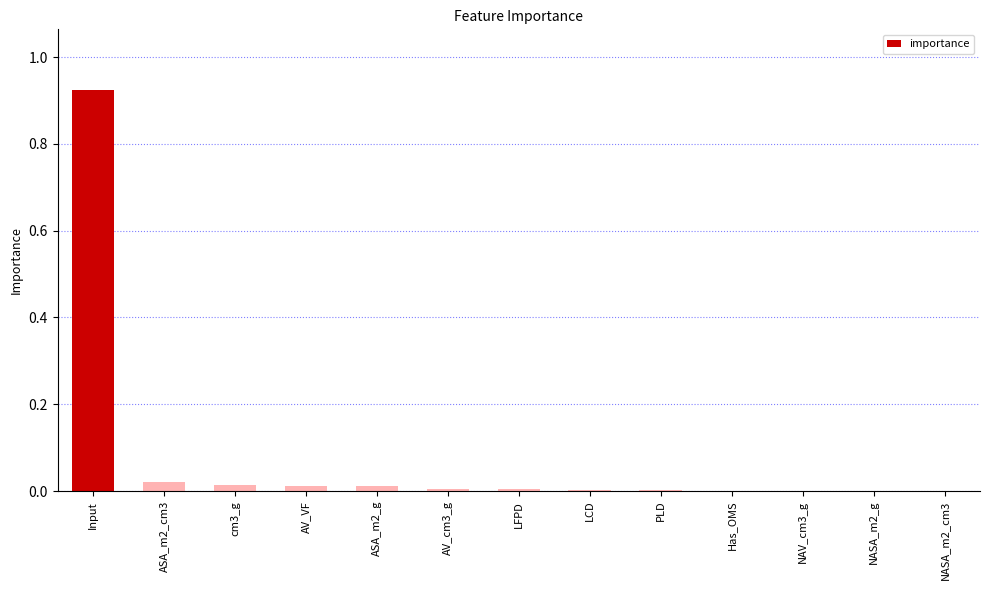

The value at Input is 1.5. True or false?

False